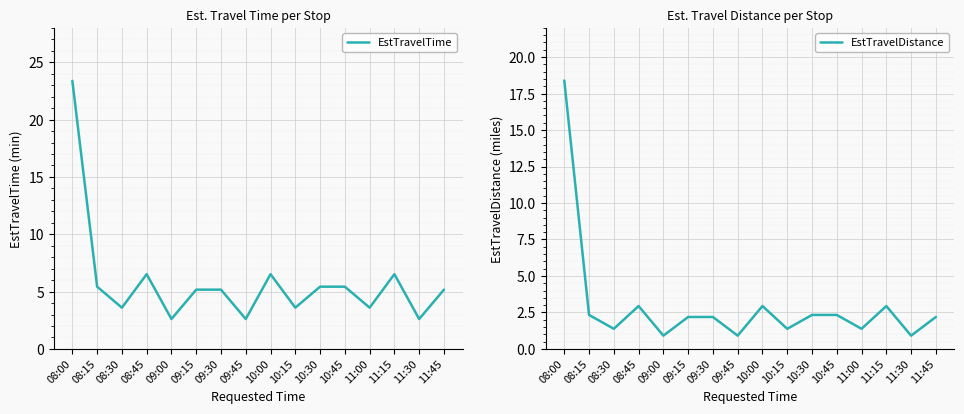

Which has a higher value, 09:45 or 11:15?

11:15